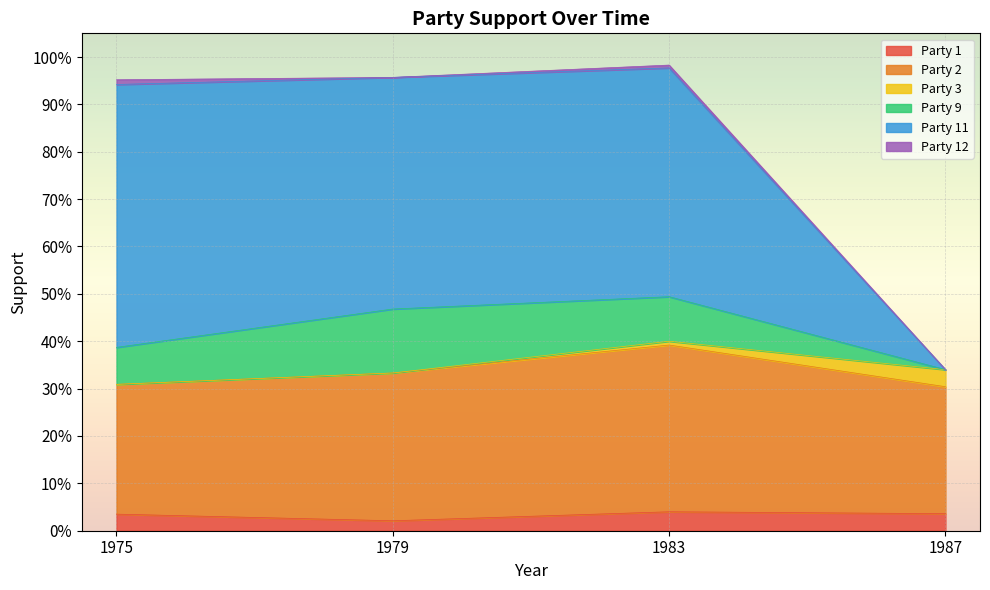

What are all the series names shown in the legend?

Party 1, Party 2, Party 3, Party 9, Party 11, Party 12